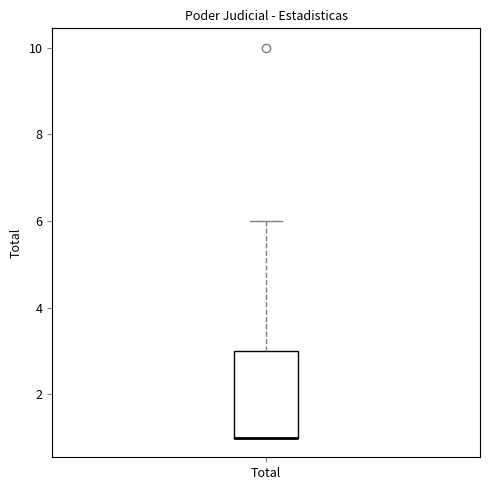

Transcribe this box plot: give where the median line is, the range the box spans, and where the two whiskers end, as read against the y-axis. The values are not printed on the chart, so give them approximately, as read against the axis.

median 1 (drawn on the box's lower edge), box 1 to 3, whiskers 1 to 6